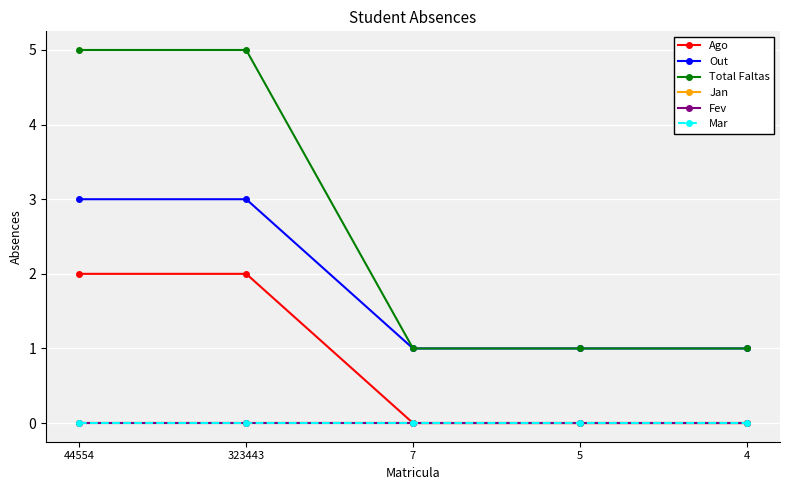

What is the difference between the highest and lowest values at 7?

1